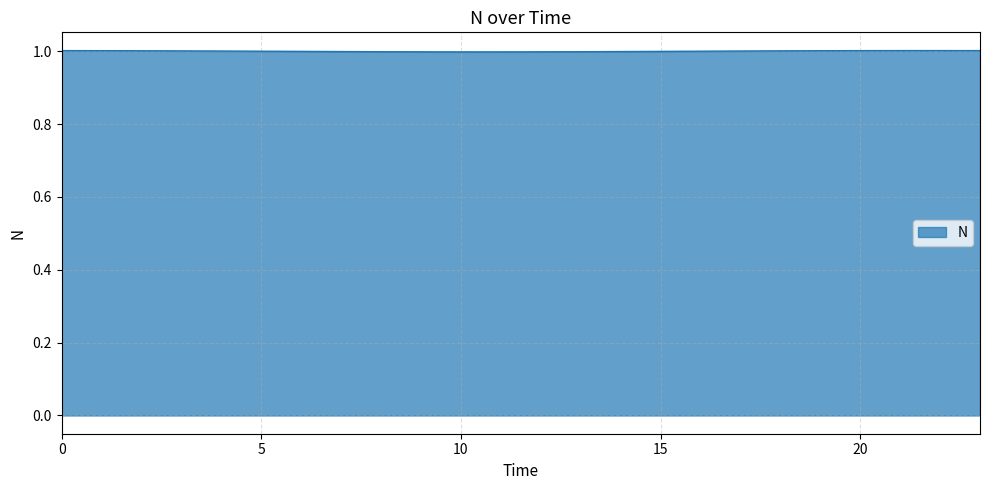

What is the minimum value shown in the chart?

1.0